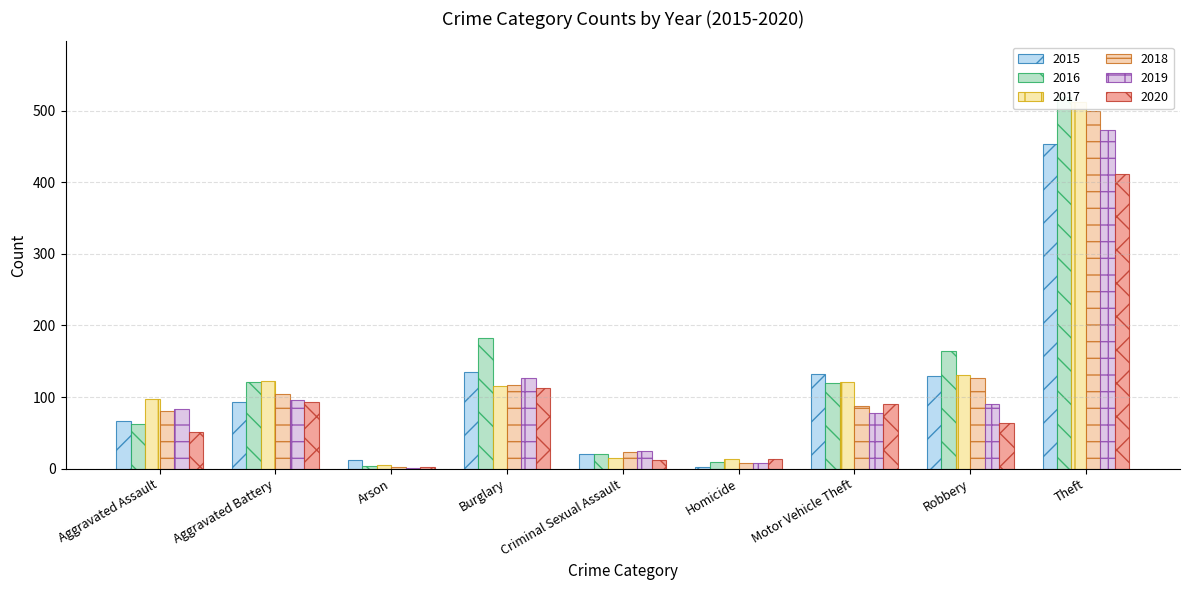

Which has a higher value, Aggravated Battery or Theft?

Theft